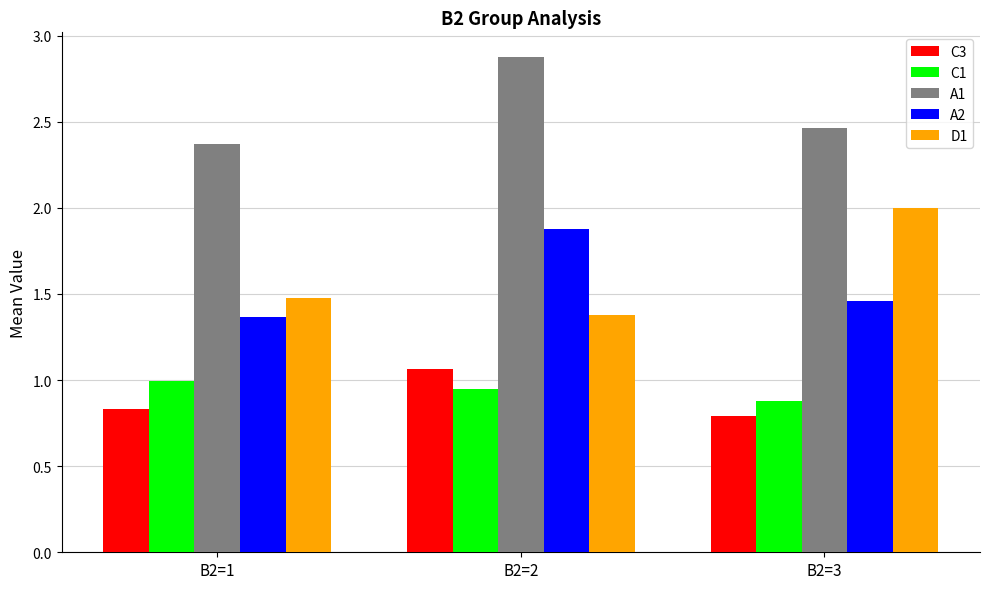

At which label does C3 reach its minimum?

B2=3